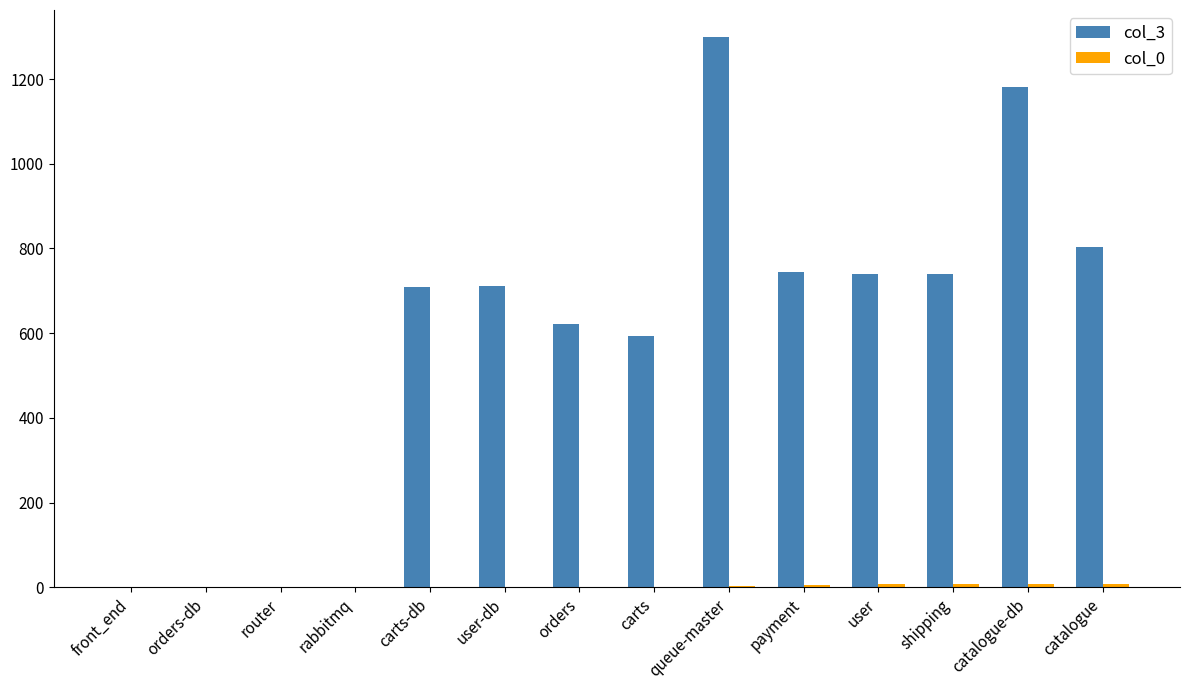

The value of col_3 at queue-master is 1950. True or false?

False